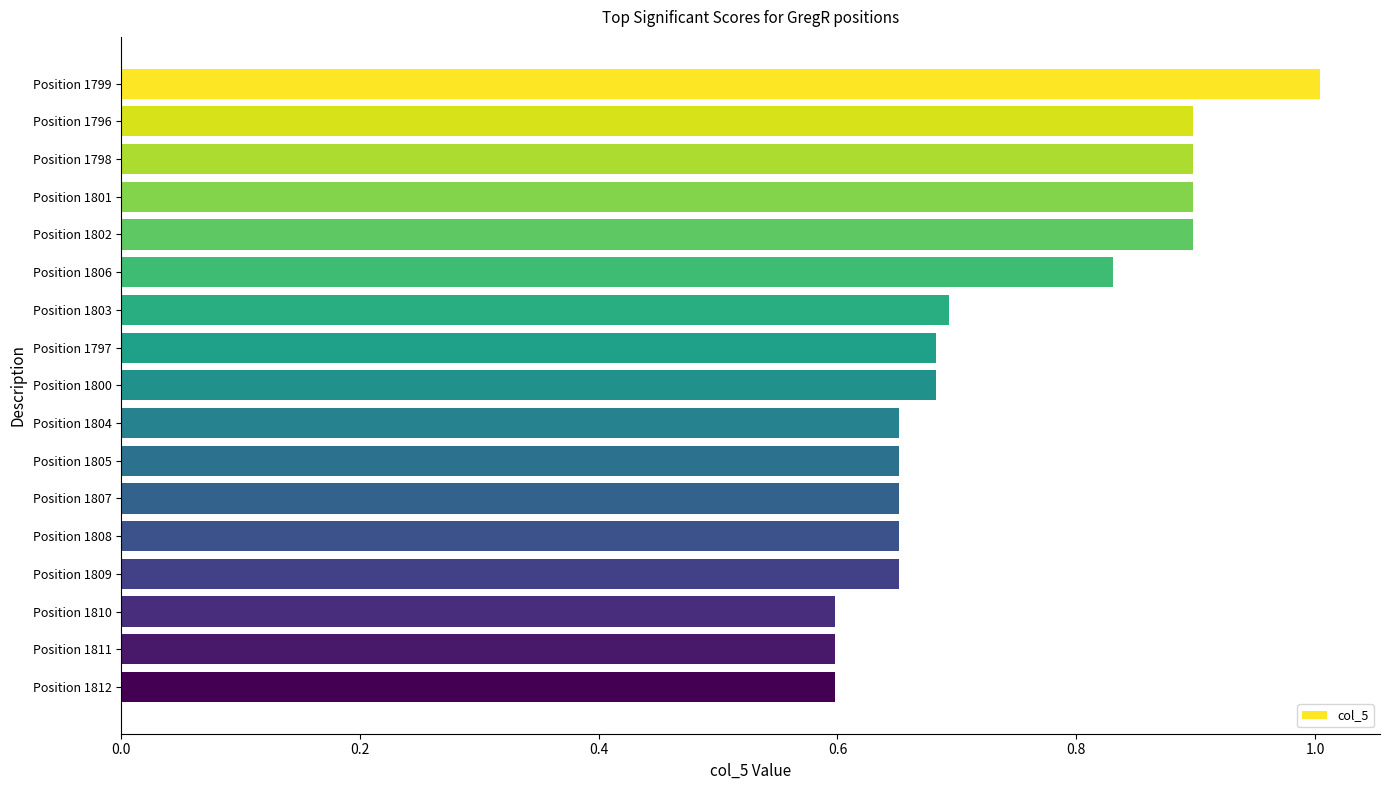

True or false: the data shows 0.3 at Position 1803.

False